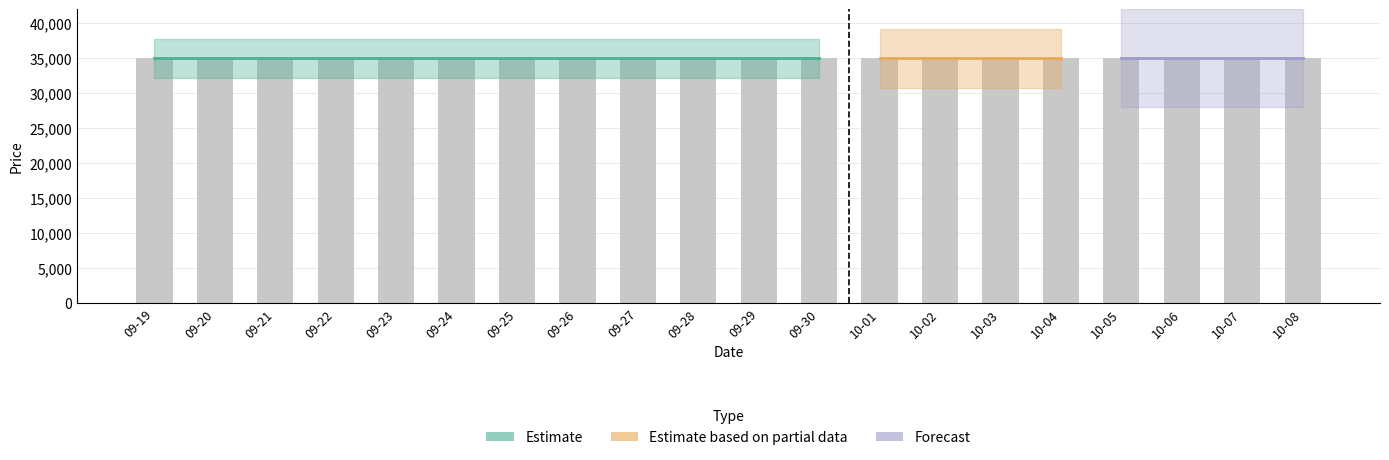

What is the label of the 20th bar from the right?

2023-09-19